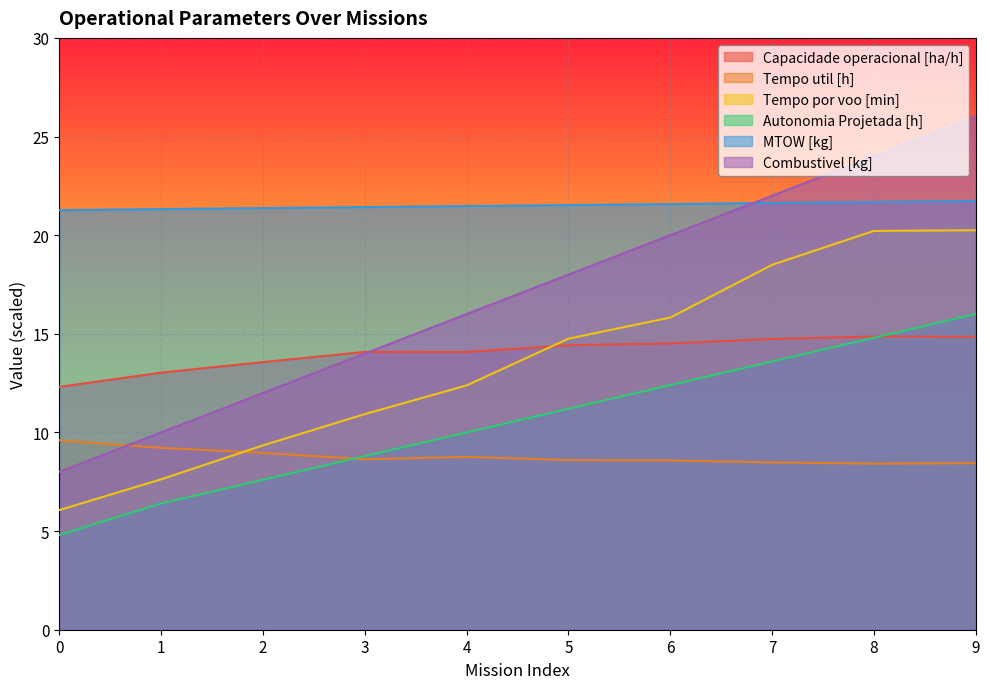

True or false: Tempo por voo [min] and Autonomia Projetada [h] cross at least once.

False